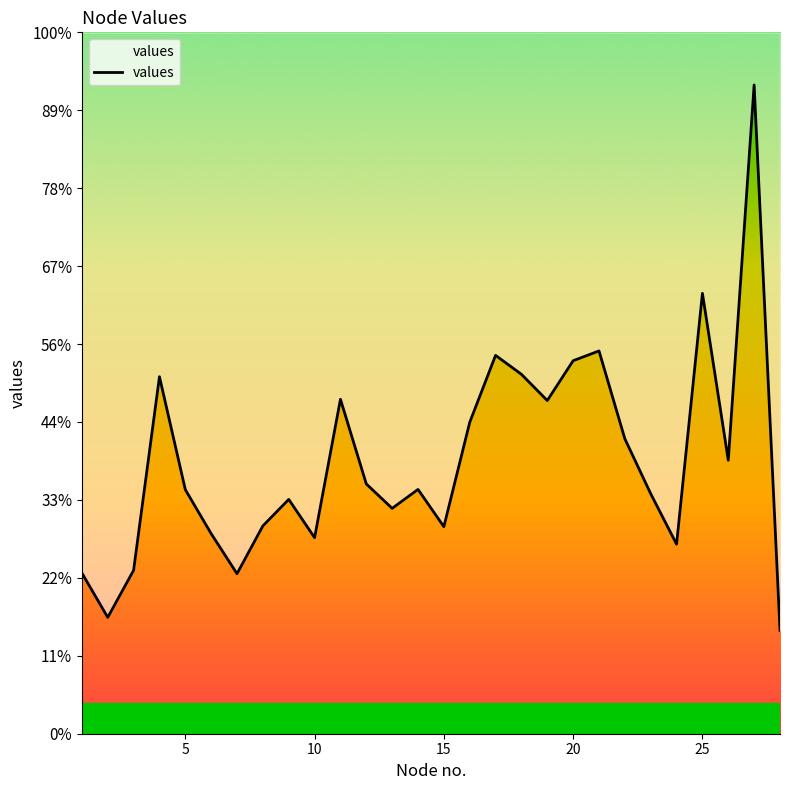

What is the minimum value shown in the chart?

0.1